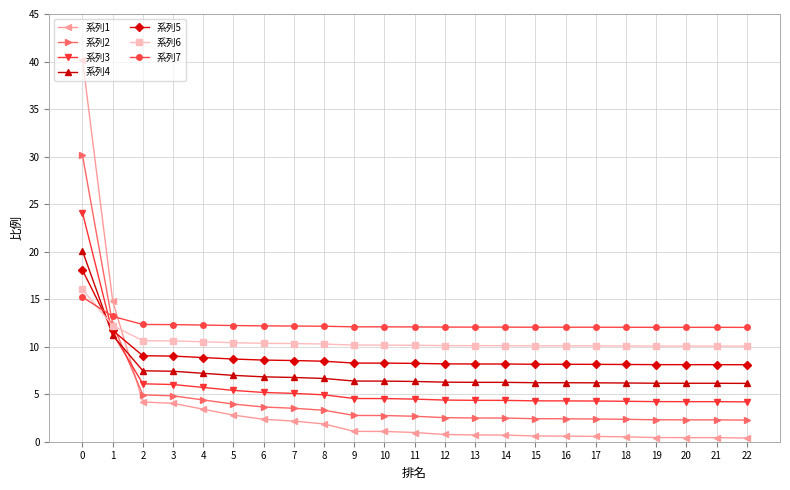

Which series has the widest spread of values?

系列1